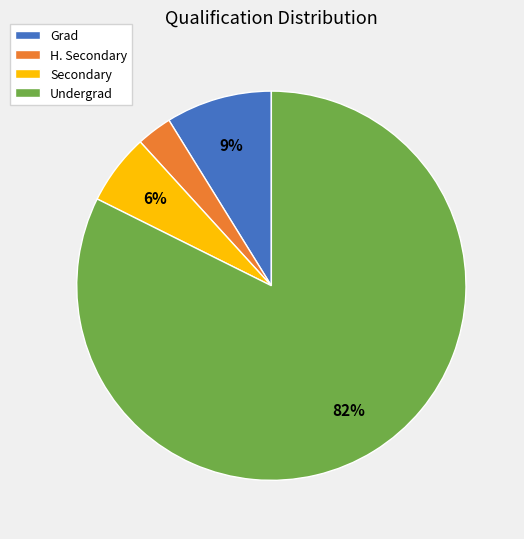

Combined, do H. Secondary and Undergrad account for over 50%?

Yes